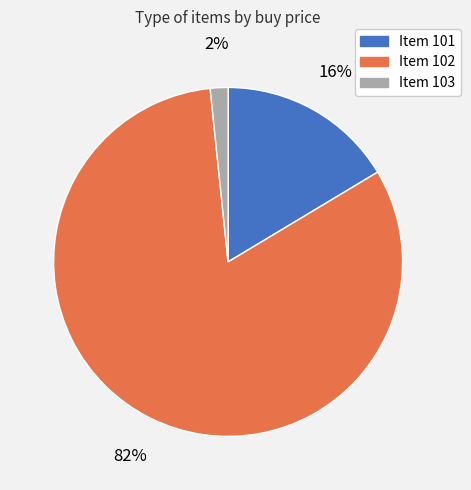

To the nearest percent, what is the difference between the largest and smallest slice percentages?

80%